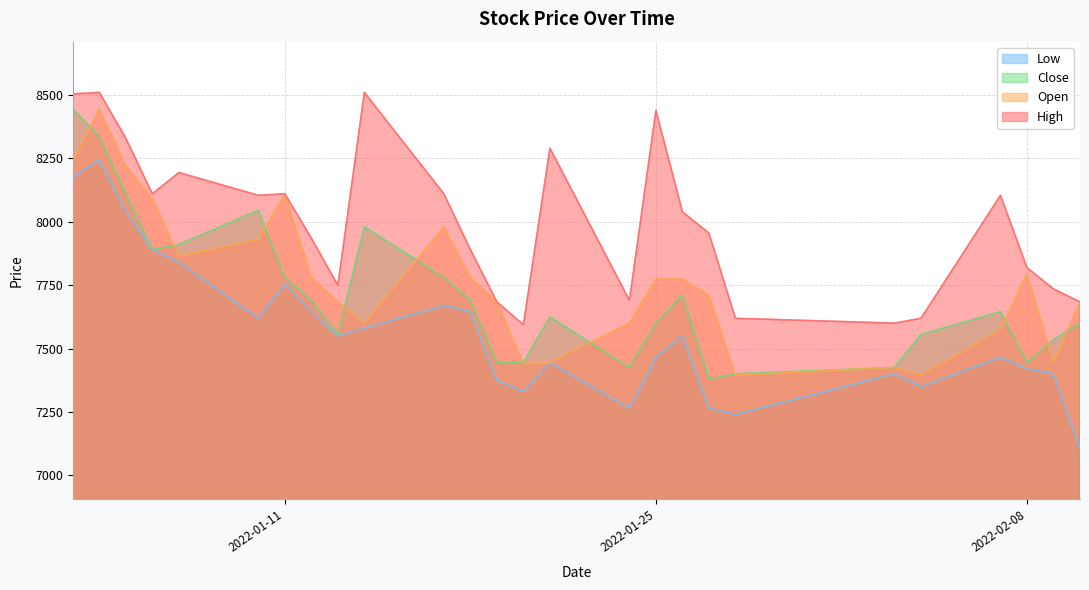

In Low, how many points are lower than both neighbors (excluding endpoints)?

6